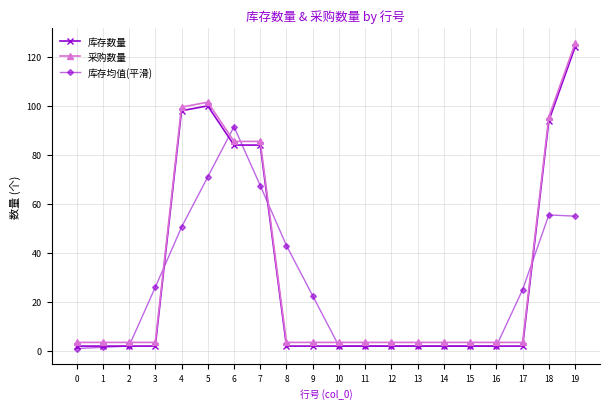

How many series are shown in this chart?

3